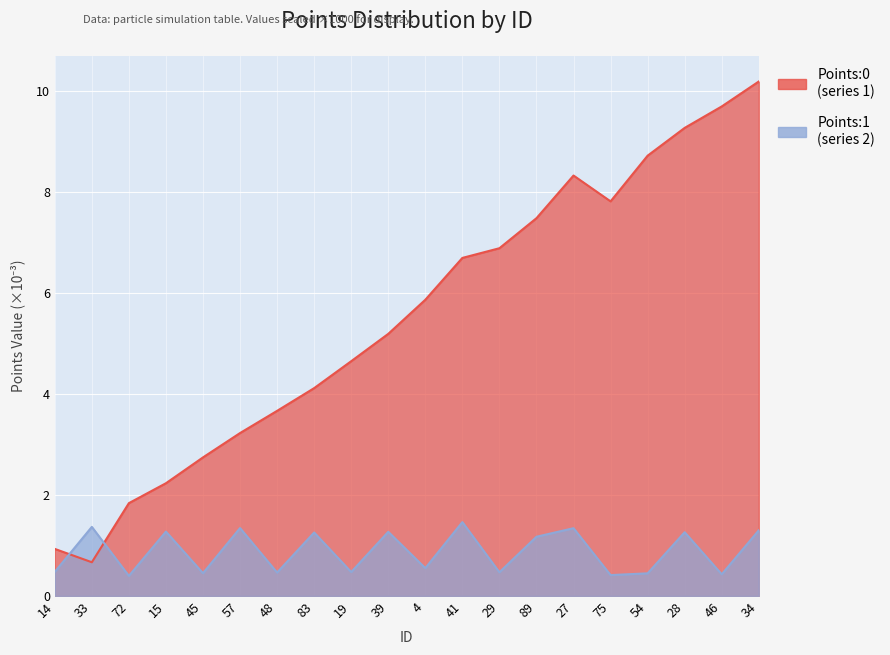

Reading left to right, transcribe all the data shown in this chart.

Points:0: 0.9	0.7	1.8	2.2	2.7	3.2	3.7	4.1	4.6	5.2	5.9	6.7	6.9	7.5	8.3	7.8	8.7	9.3	9.7	10.2
Points:1: 0.5	1.4	0.4	1.3	0.5	1.3	0.5	1.3	0.5	1.3	0.6	1.5	0.5	1.2	1.3	0.4	0.4	1.3	0.4	1.3